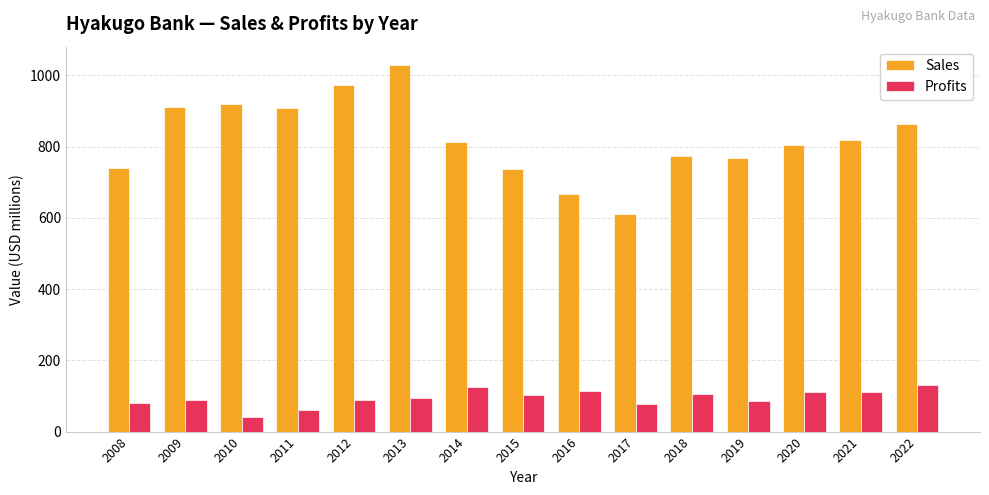

What is the maximum value shown in the chart?

1029.0